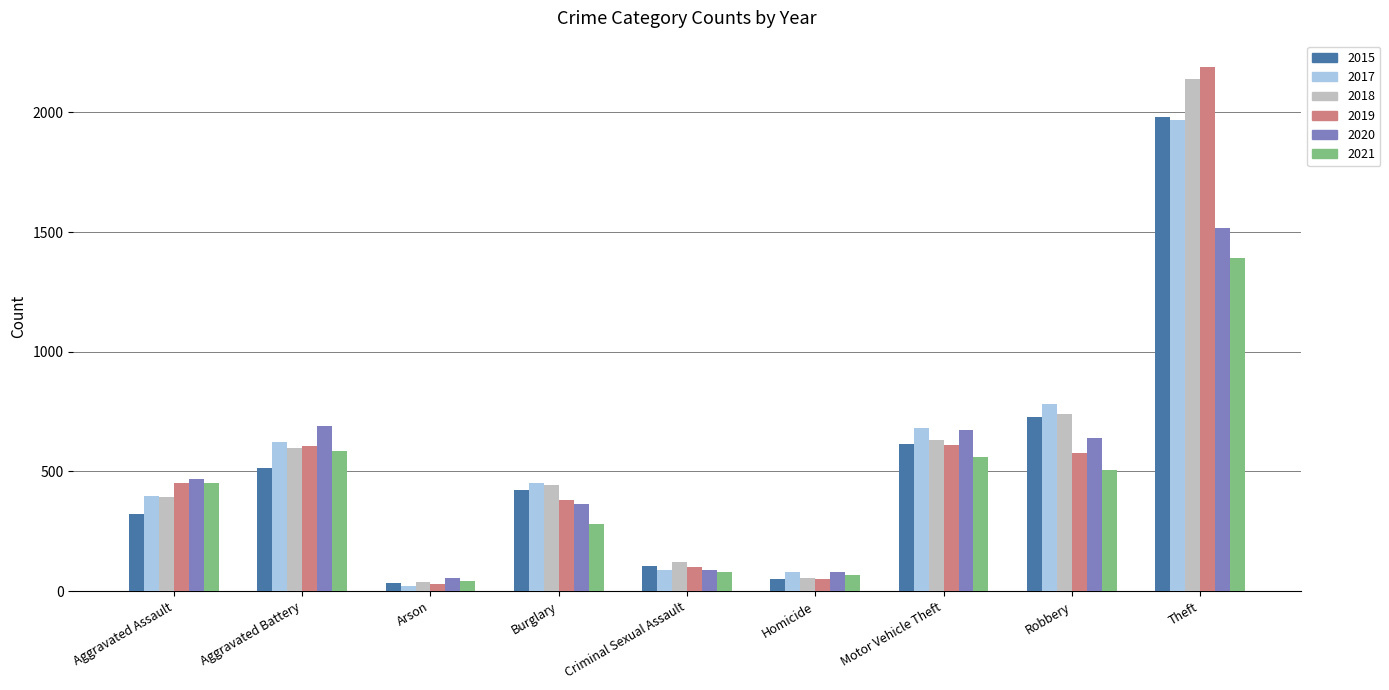

What is the sum of all 2019 values?

5008